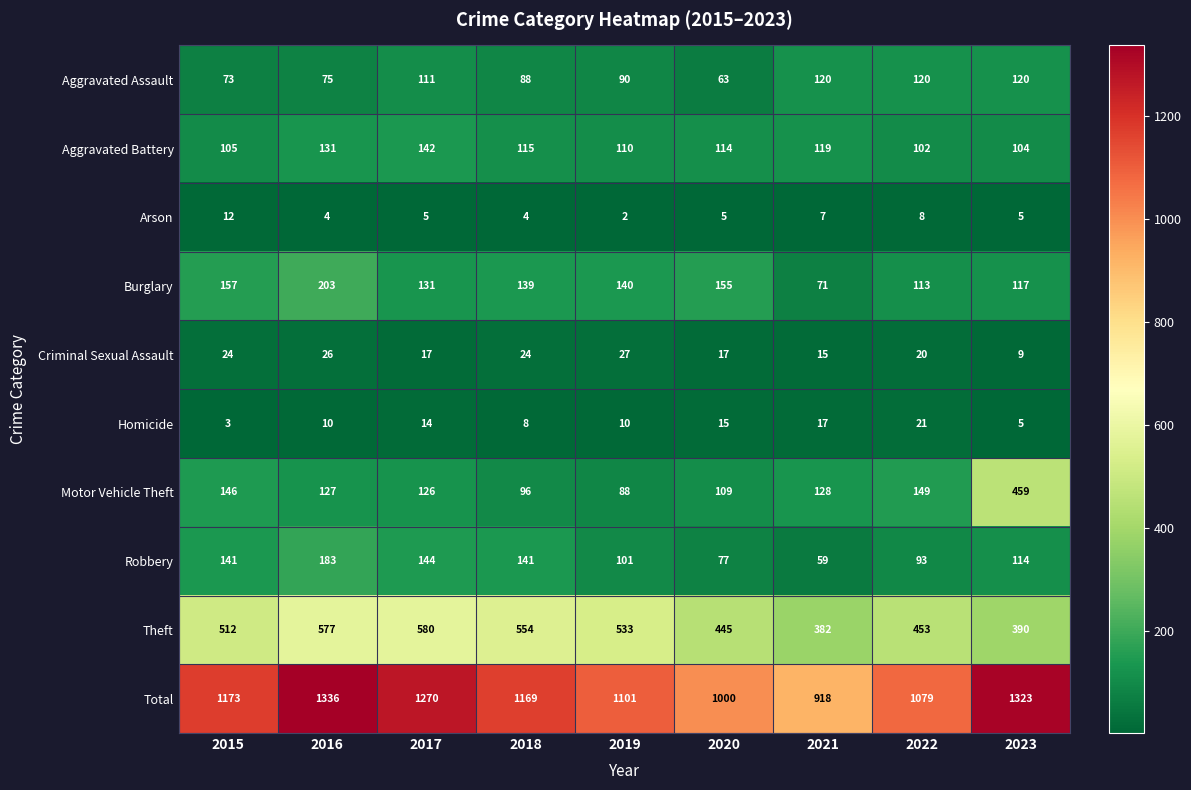

What is the maximum value shown in the chart?

1336